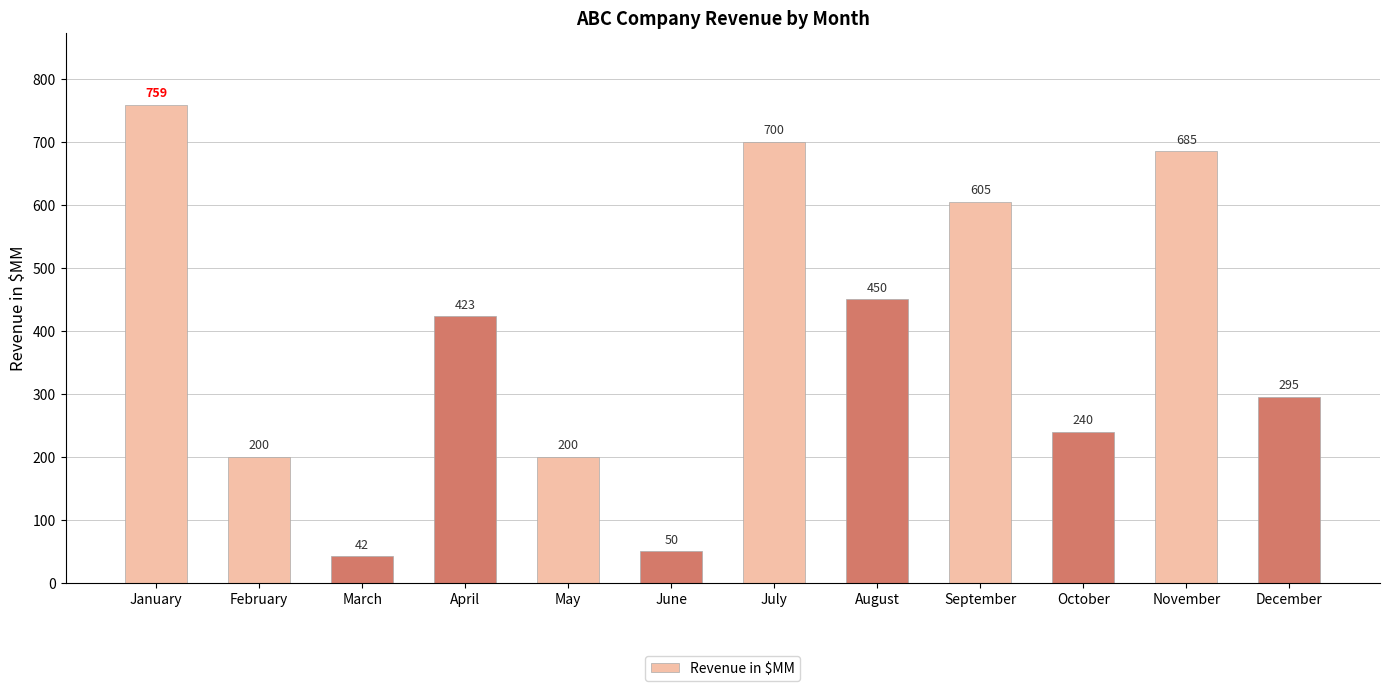

Reading right to left, what are all the values shown in this chart?

December=295	November=685	October=240	September=605	August=450	July=700	June=50	May=200	April=423	March=42	February=200	January=759